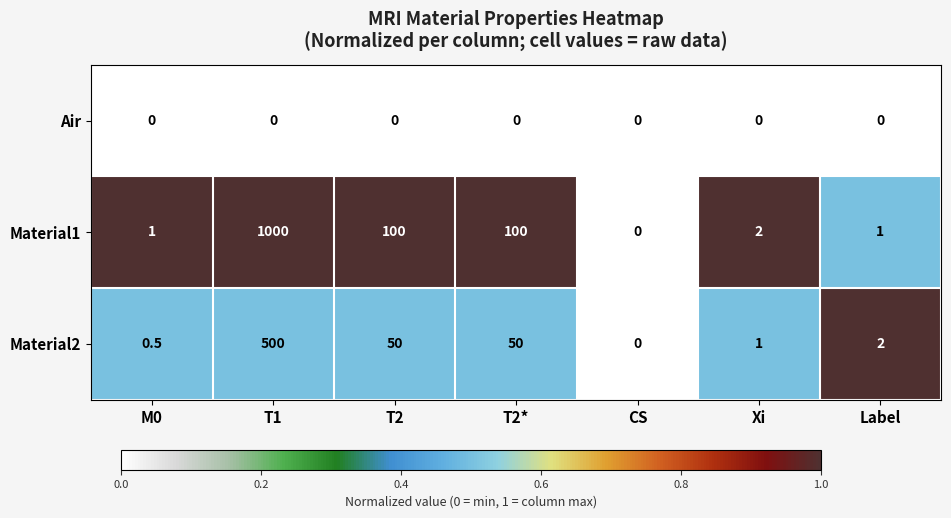

Where does the Material1 series first go above 2?

T1